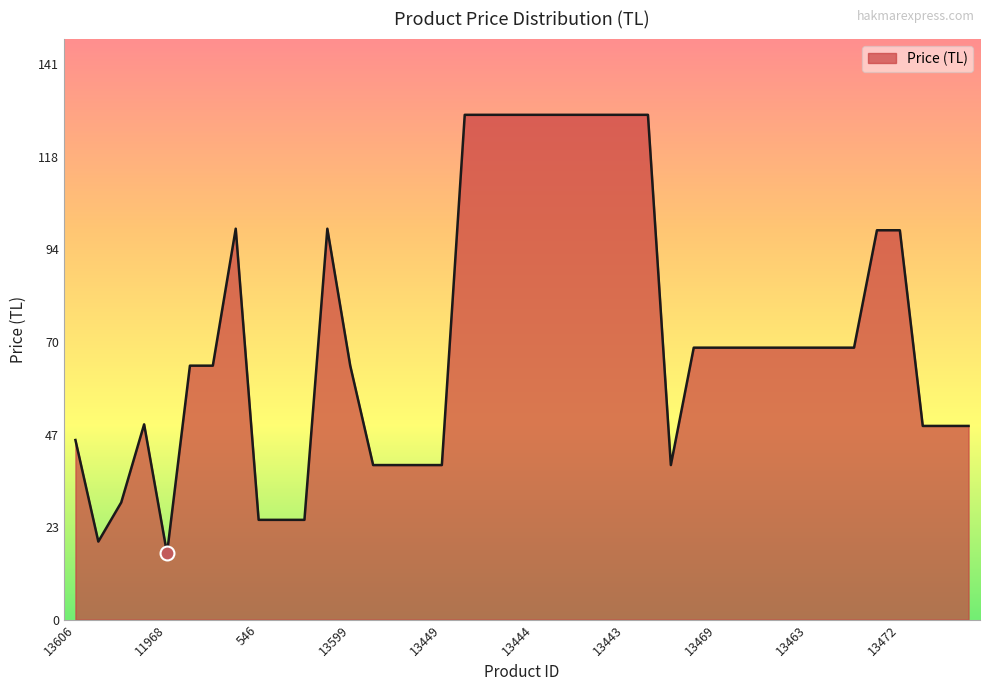

How many lines are shown in the chart?

1